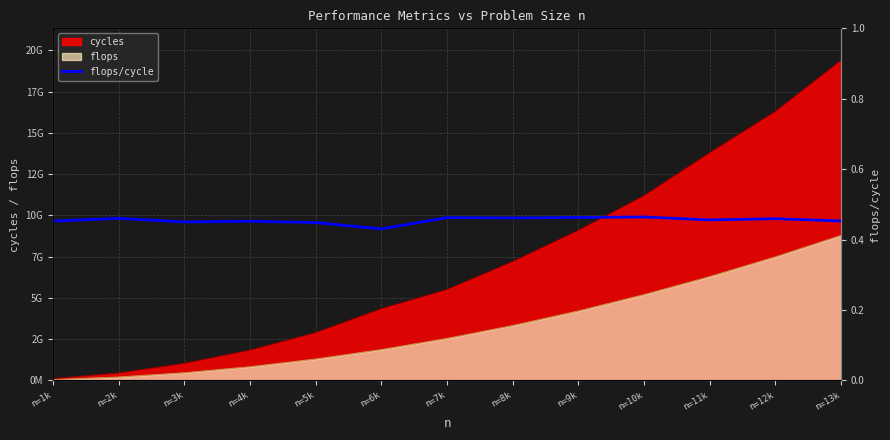

What is the label of the 3rd point from the left?

n=3k